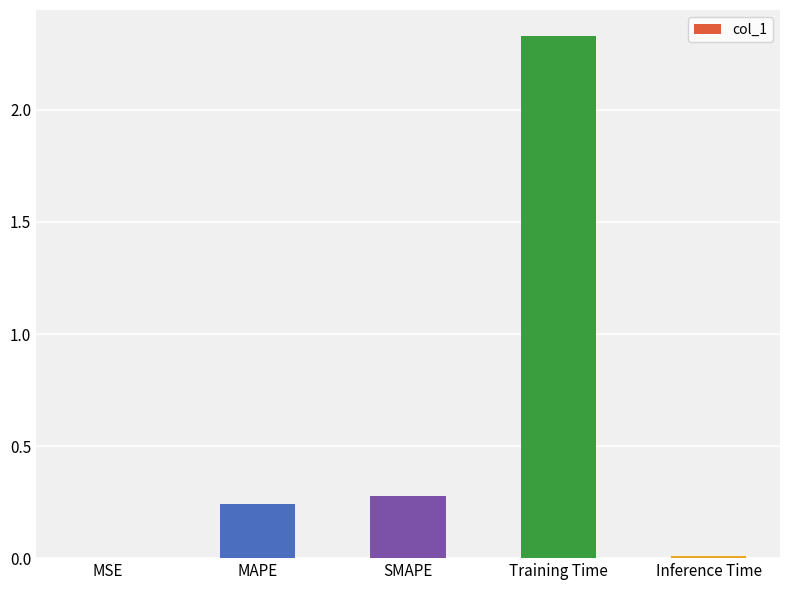

Is it true that the value at MSE is 0.0?

True